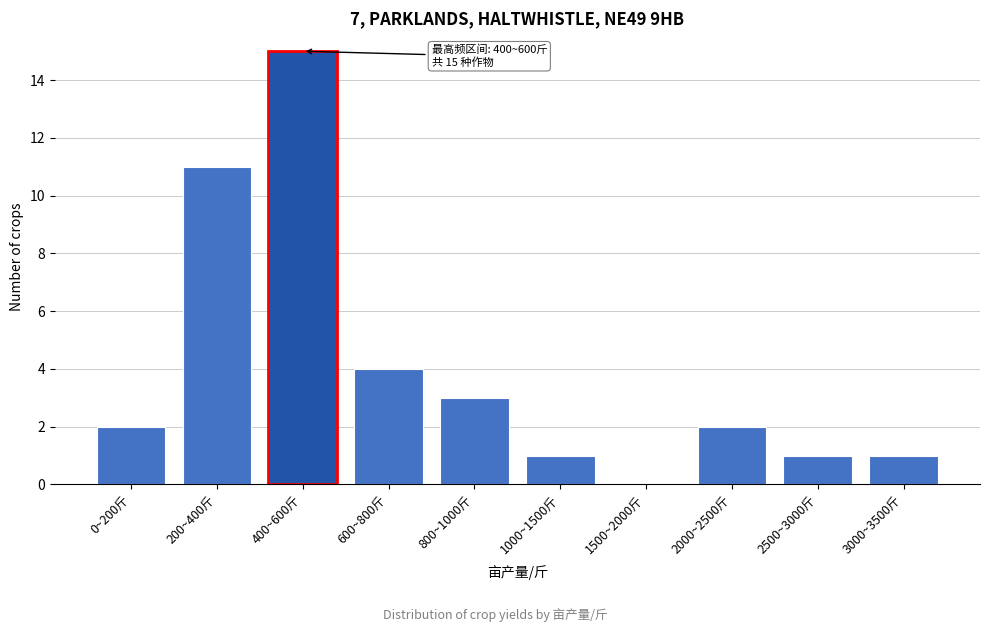

Reading right to left, list all the values displayed in this chart.

3000~3500斤=1	2500~3000斤=1	2000~2500斤=2	1500~2000斤=0	1000~1500斤=1	800~1000斤=3	600~800斤=4	400~600斤=15	200~400斤=11	0~200斤=2